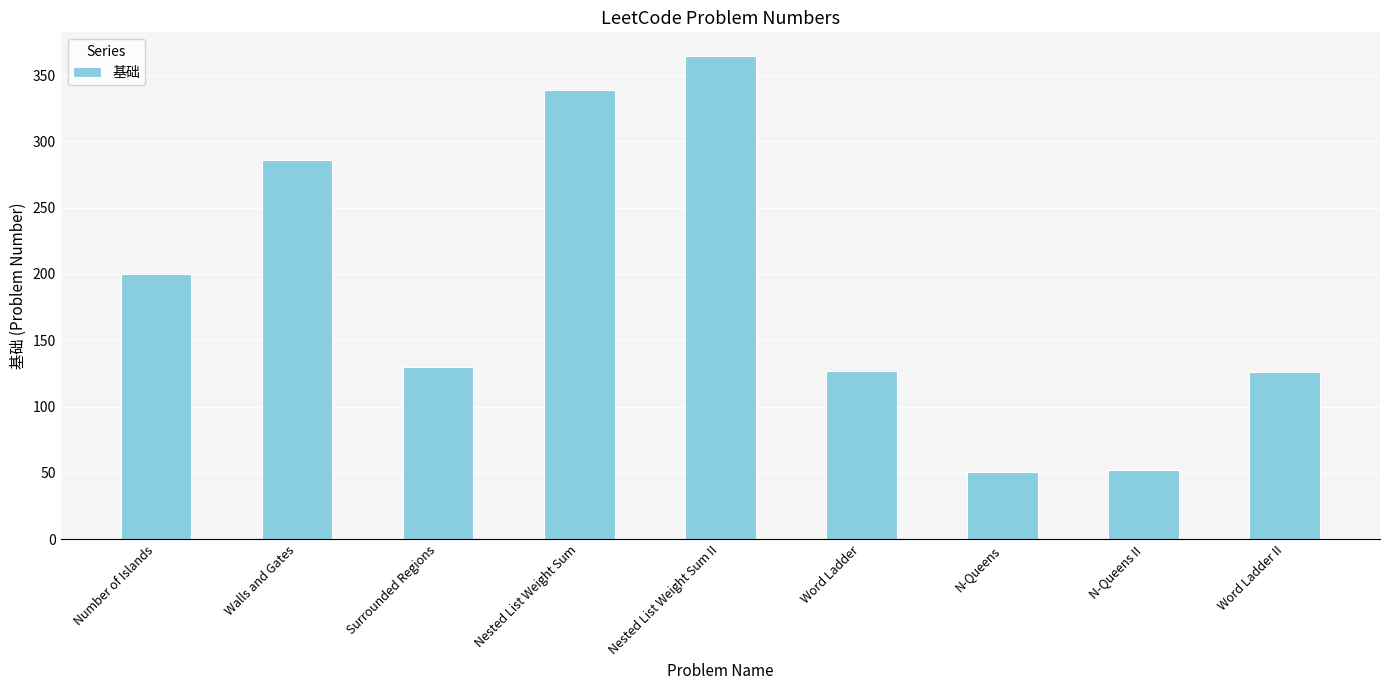

What is the change in value from Word Ladder to N-Queens II?

-75